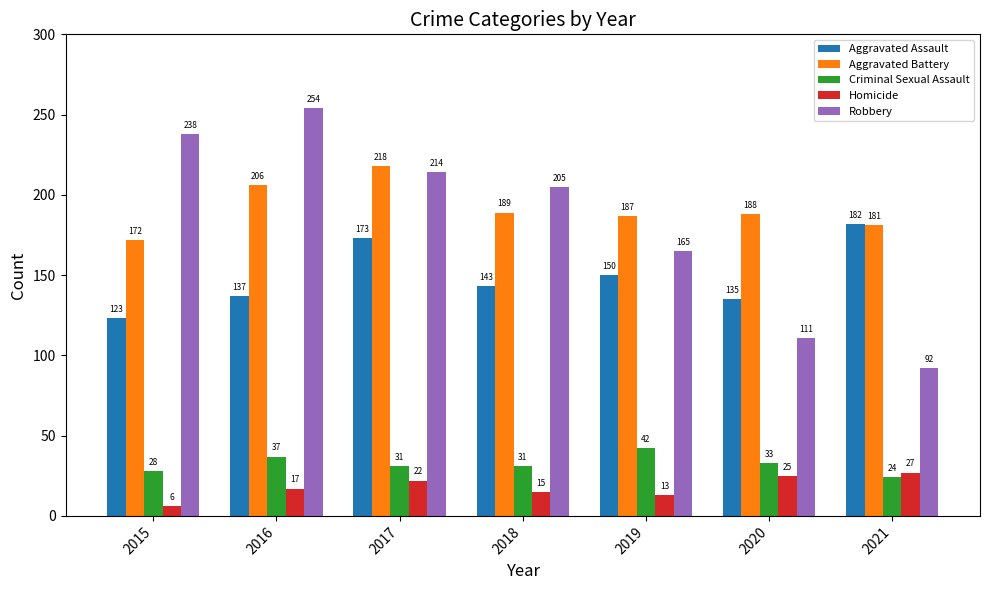

Where is Aggravated Assault nearest to the value 152?

2019